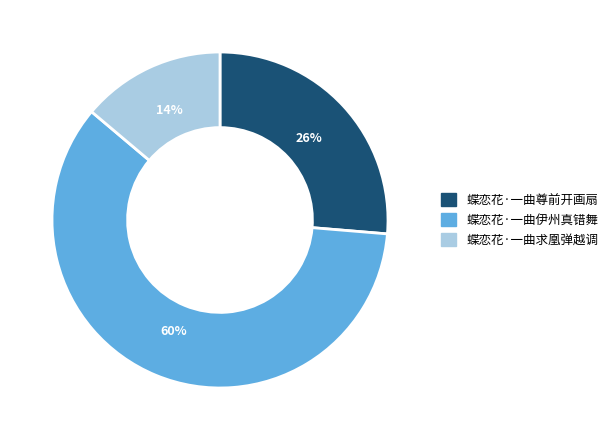

Is there any slice that represents more than half of the pie?

Yes